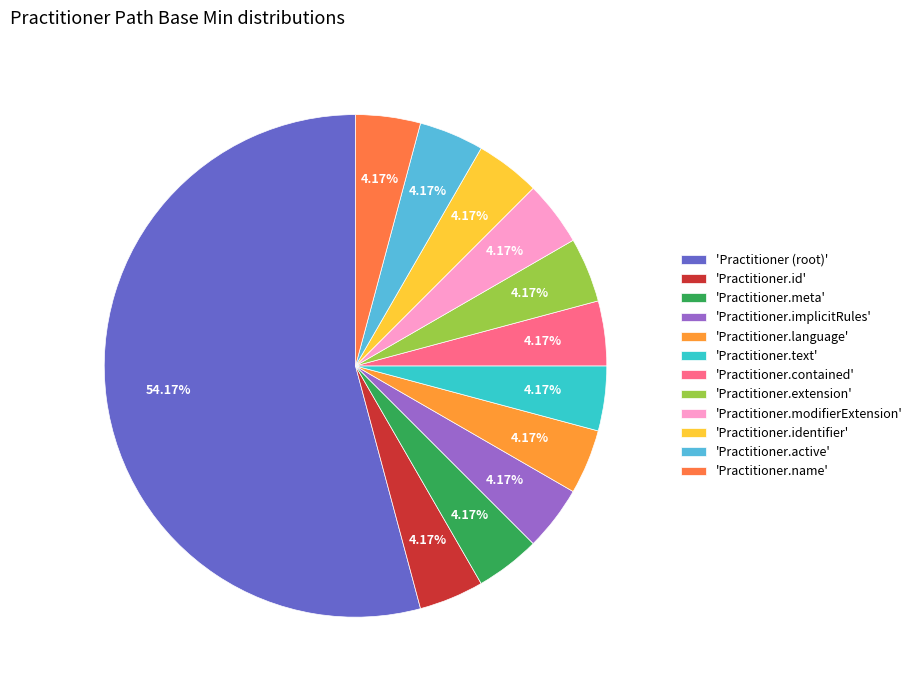

To the nearest percent, what is the difference between the largest and smallest slice percentages?

50%